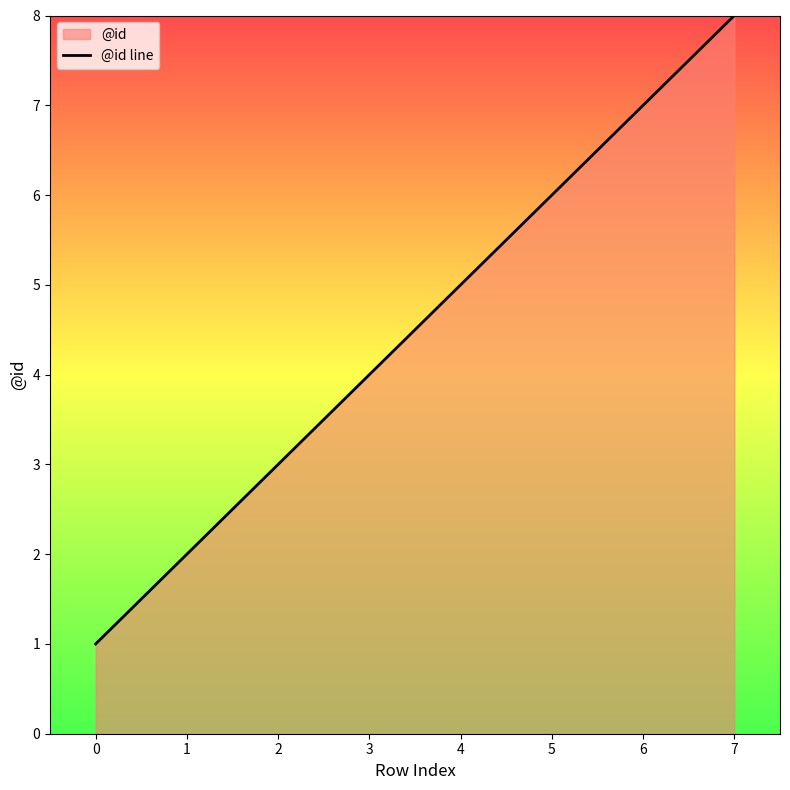

Reading left to right, what are all the values shown in this chart?

1	2	3	4	5	6	7	8